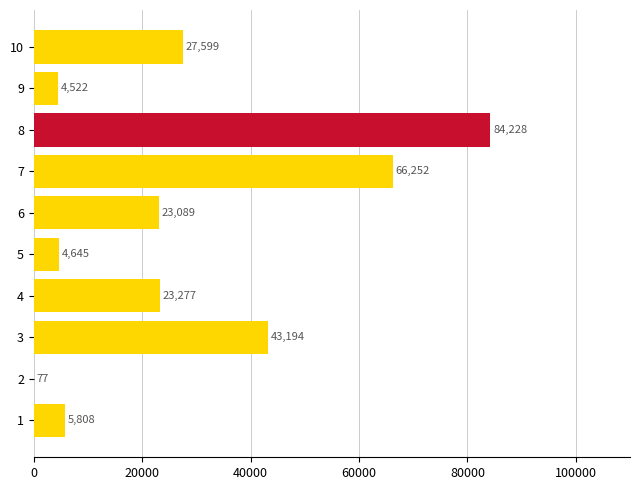

Where is the data nearest to the value 42152?

3